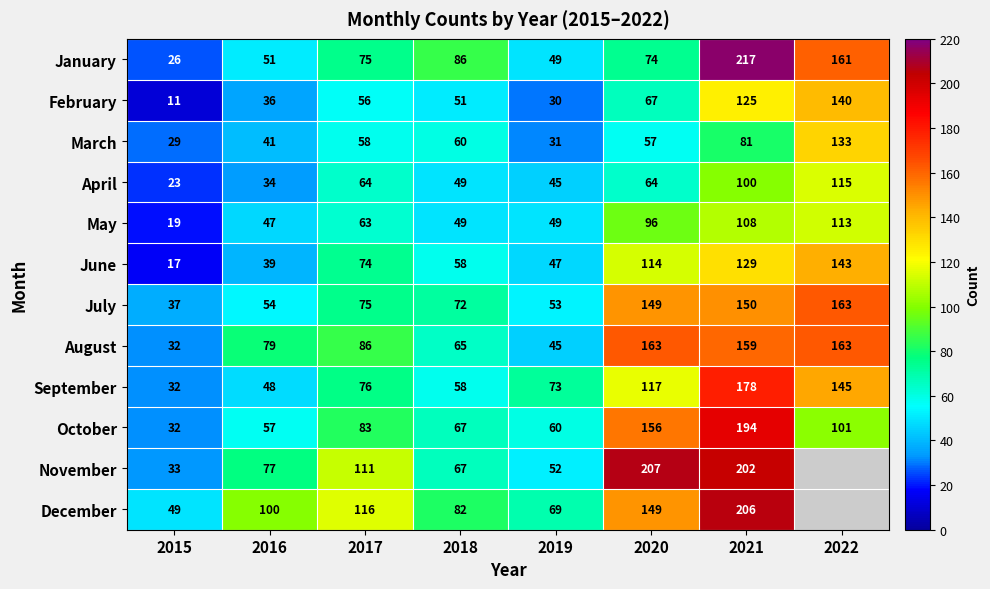

What value does the May series have at 2020?

96